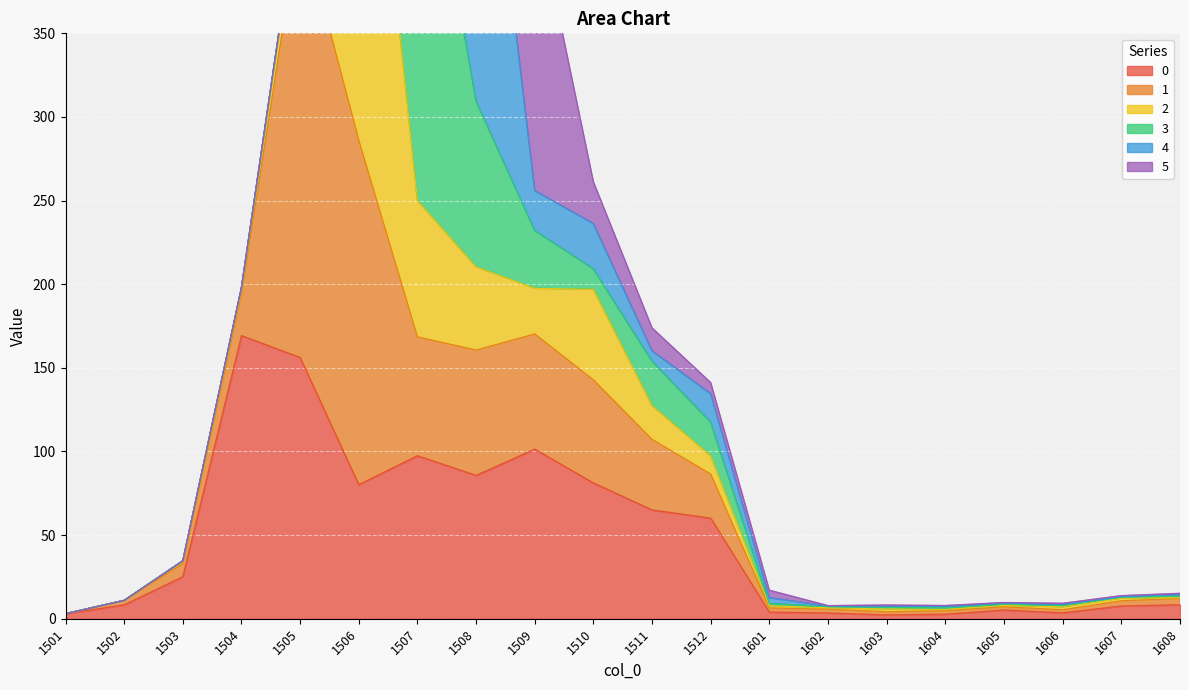

How many intersections are there between 1 and 2?

2